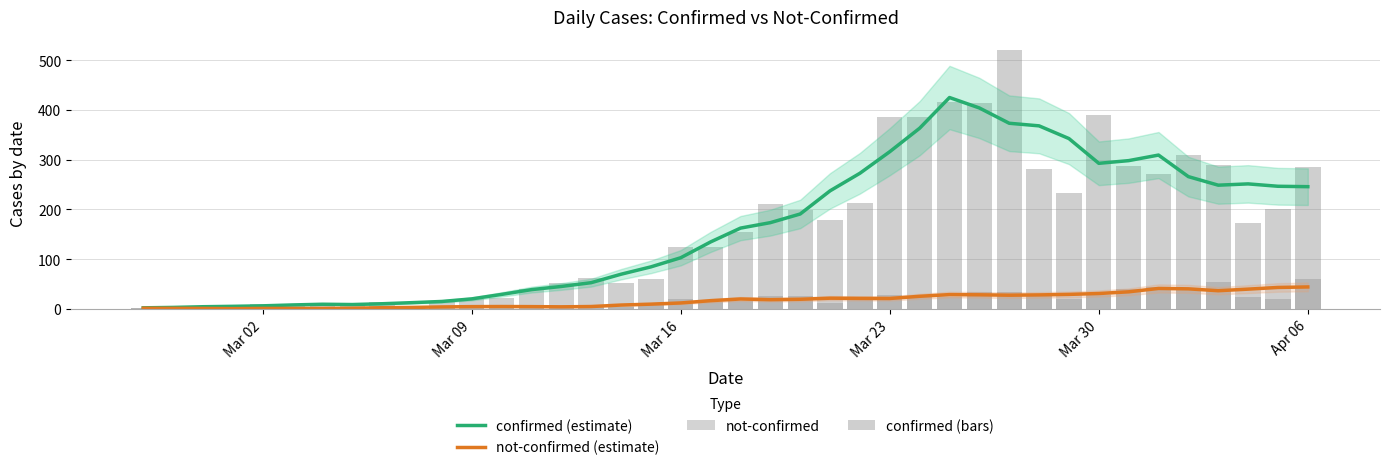

How many data points in not-confirmed are above 16?

19